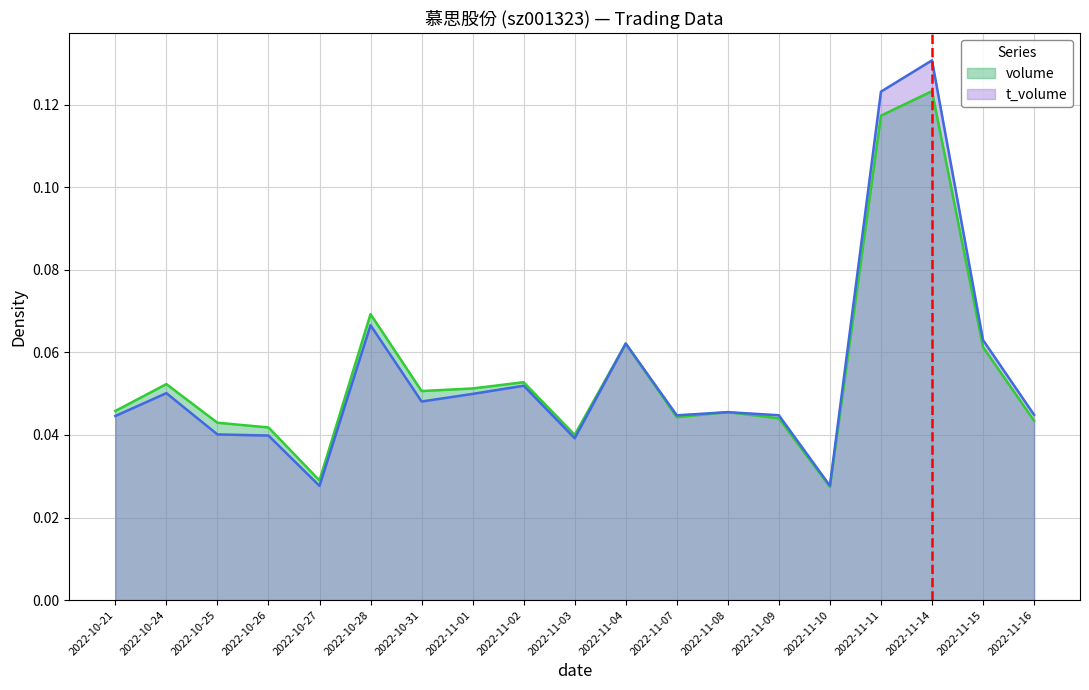

What is the sum of the volume values at 2022-11-08 and 2022-11-09?

0.1